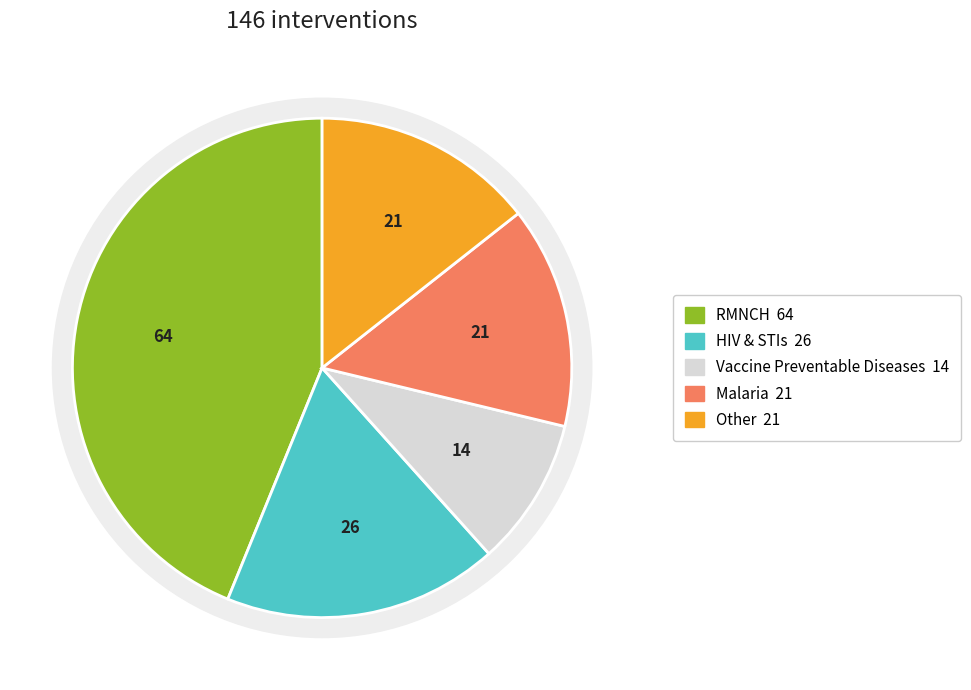

Does any single category account for the majority?

No